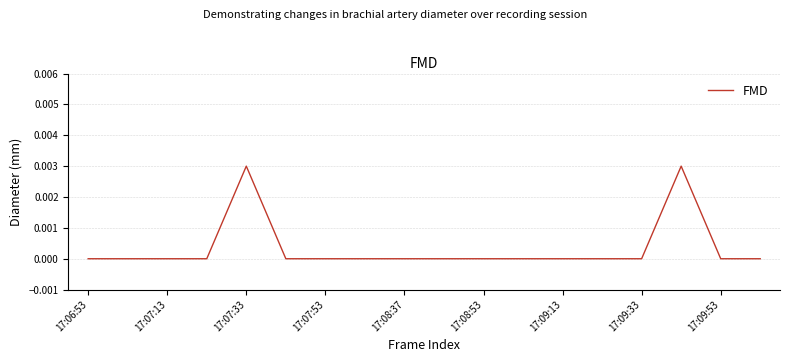

Does the chart have visible grid lines?

Yes